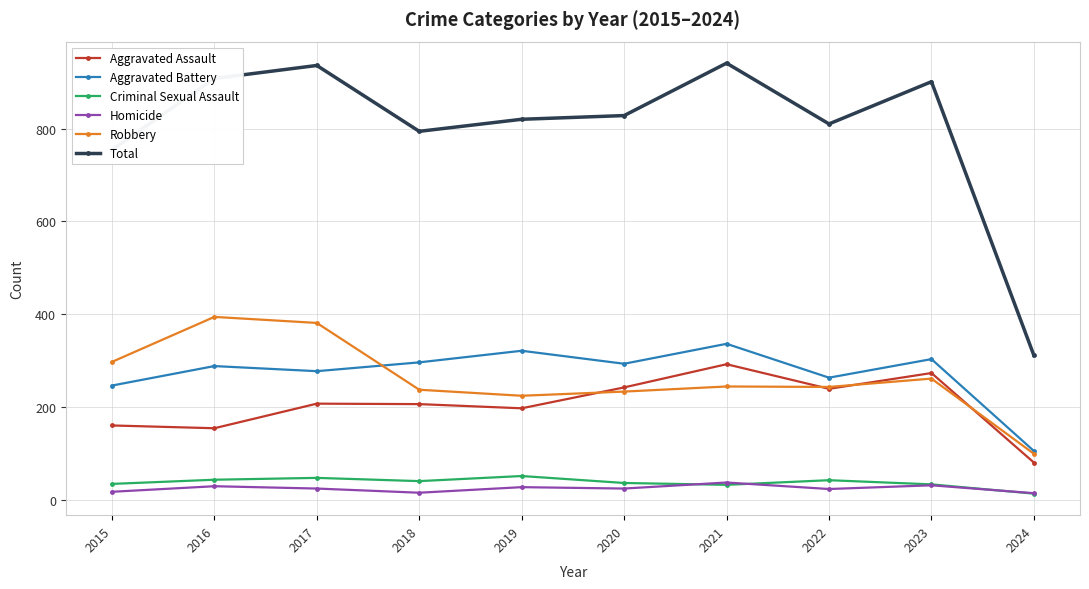

What is the total value across all series at 2017?

1872